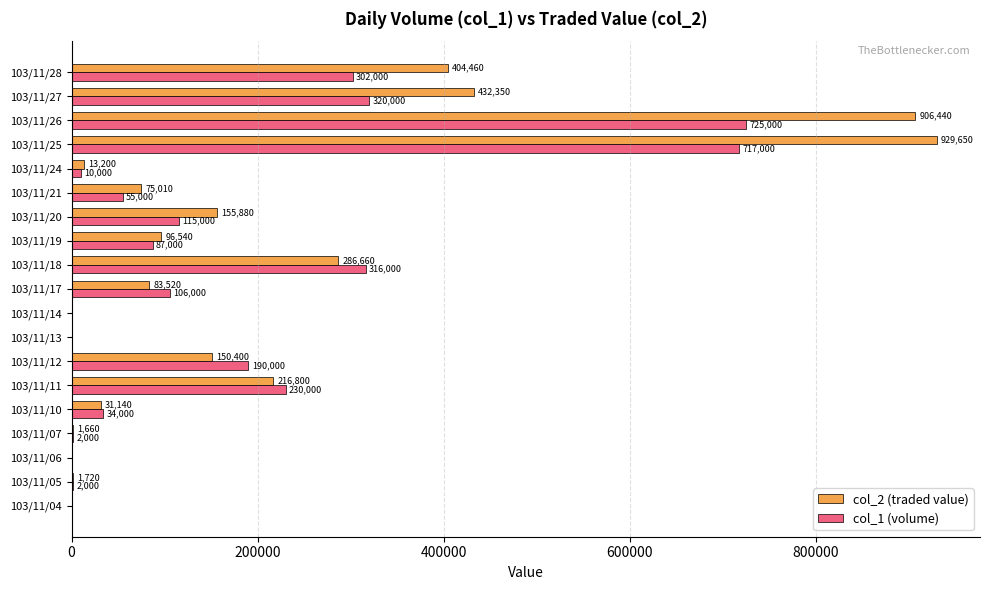

Where is col_1 (volume) nearest to the value 362500?

103/11/27